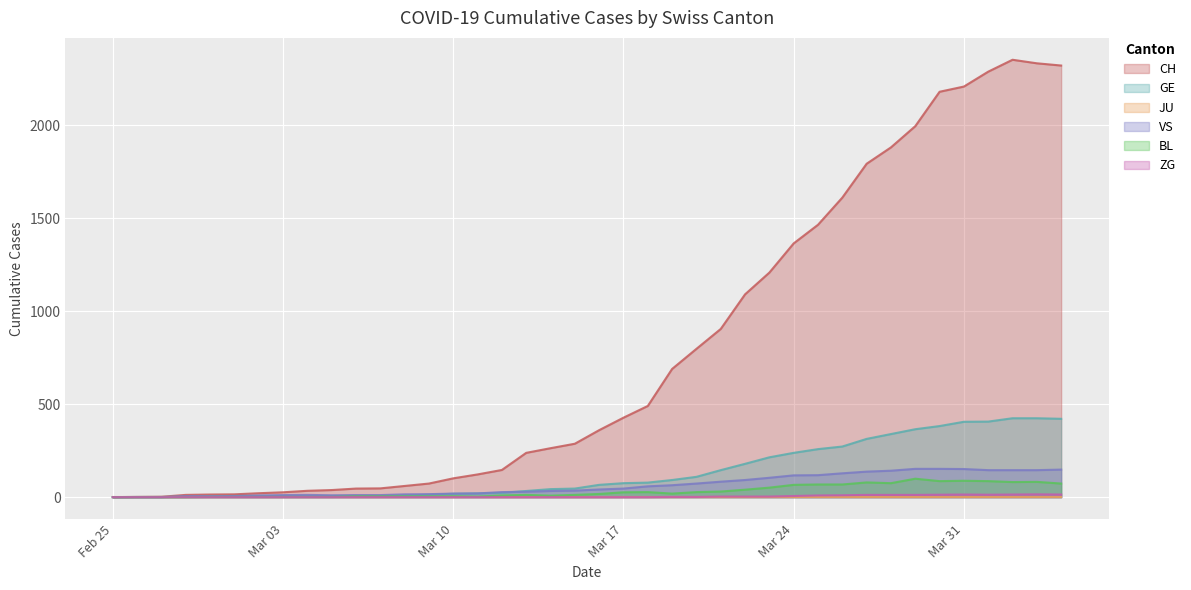

Which series has the widest spread of values?

CH